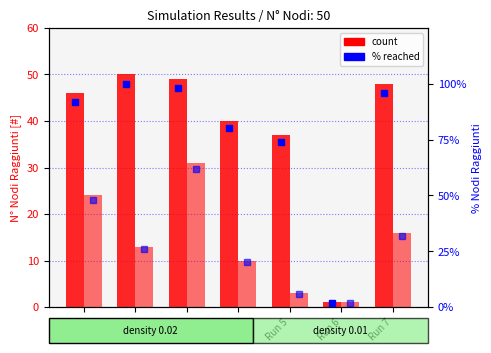

Reading left to right, what are all the values shown in this chart?

count (0.02): 46.0	50.0	49.0	40.0	37.0	1.0	48.0
count (0.01): 24.0	13.0	31.0	10.0	3.0	1.0	16.0
% reached (0.02): 0.9	1.0	1.0	0.8	0.7	0.0	1.0
% reached (0.01): 0.5	0.3	0.6	0.2	0.1	0.0	0.3